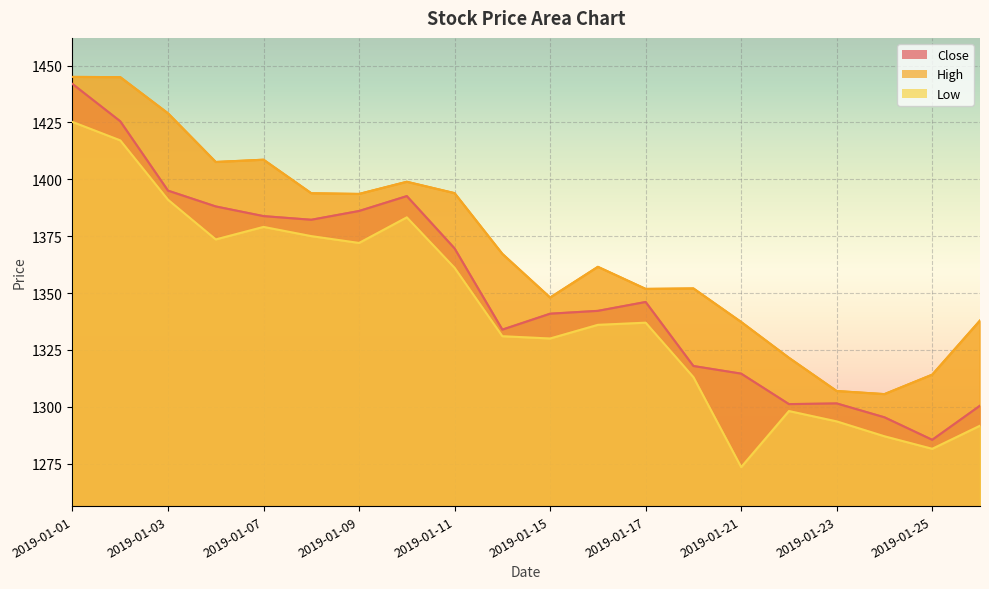

True or false: Close and Low cross at least once.

False